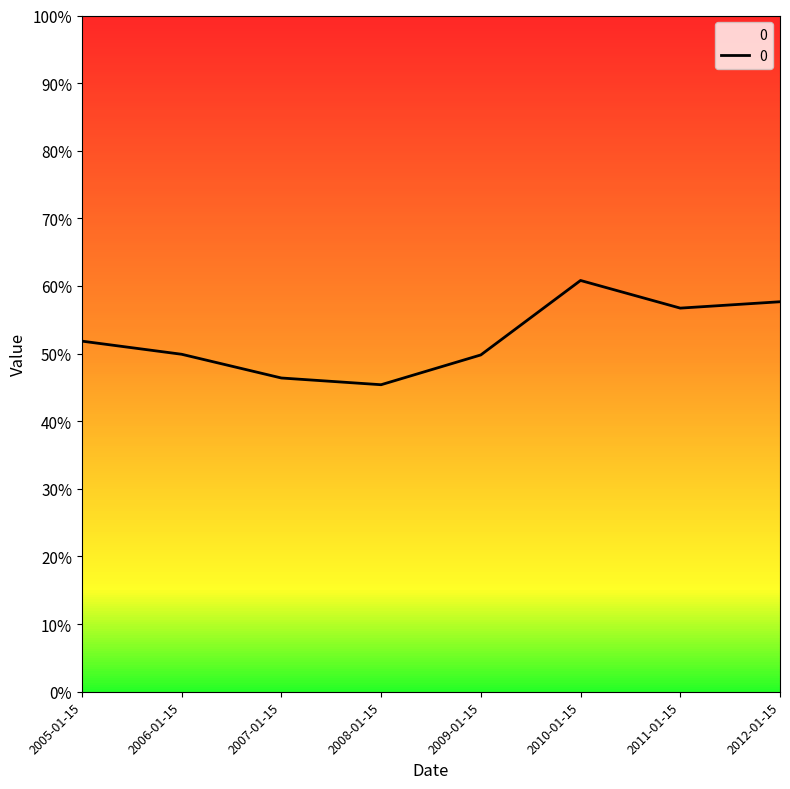

Is this an area chart (filled region under the line)?

Yes